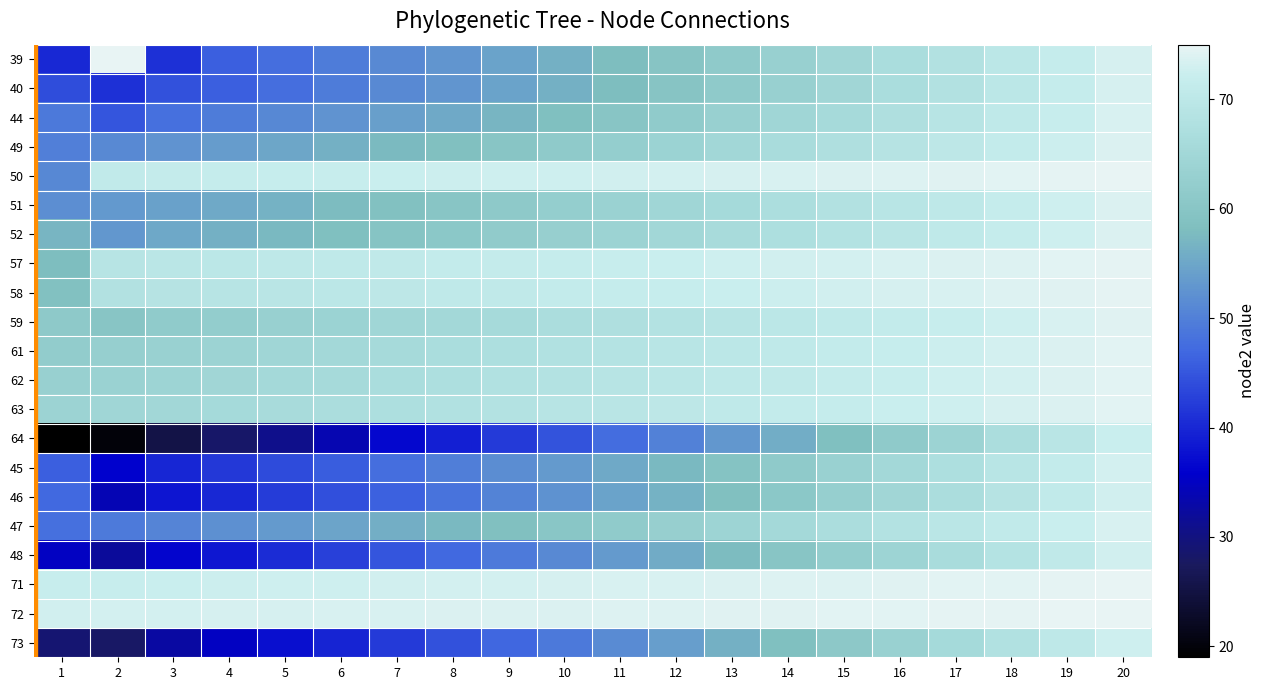

List the series in order of their peak value, lowest first.

64, 73, 48, 46, 45, 40, 44, 47, 49, 51, 52, 59, 61, 62, 63, 58, 57, 50, 71, 72, 39